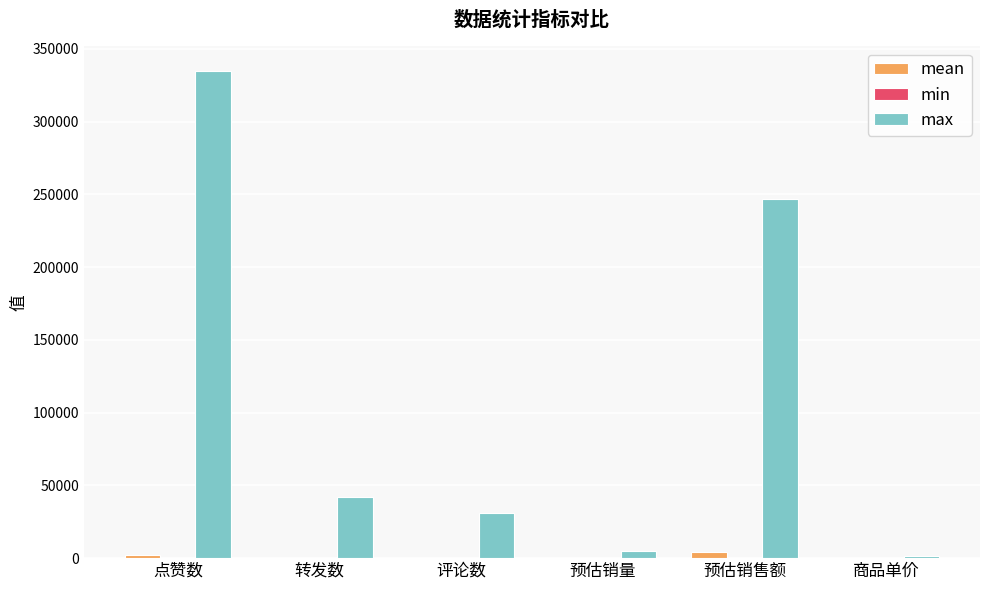

At which category does the chart reach its peak across all series?

点赞数